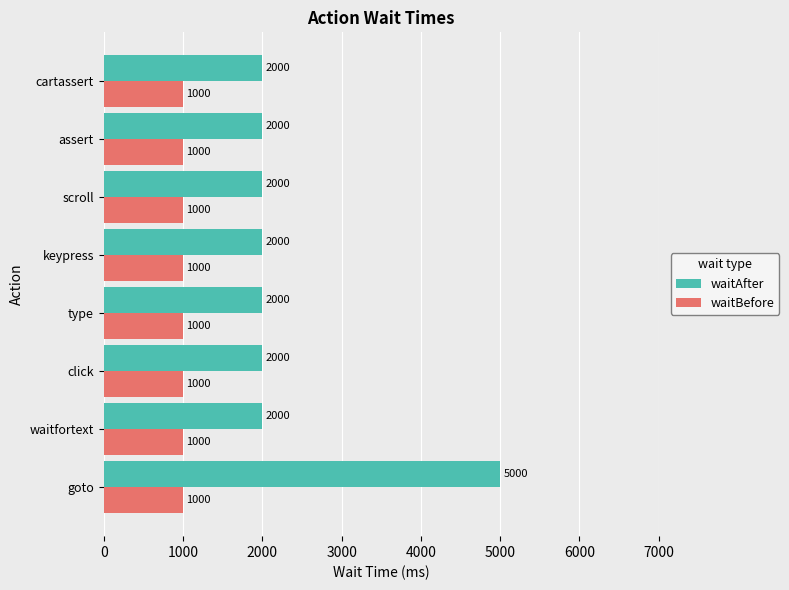

What is the approximate value of waitBefore at click?

1000